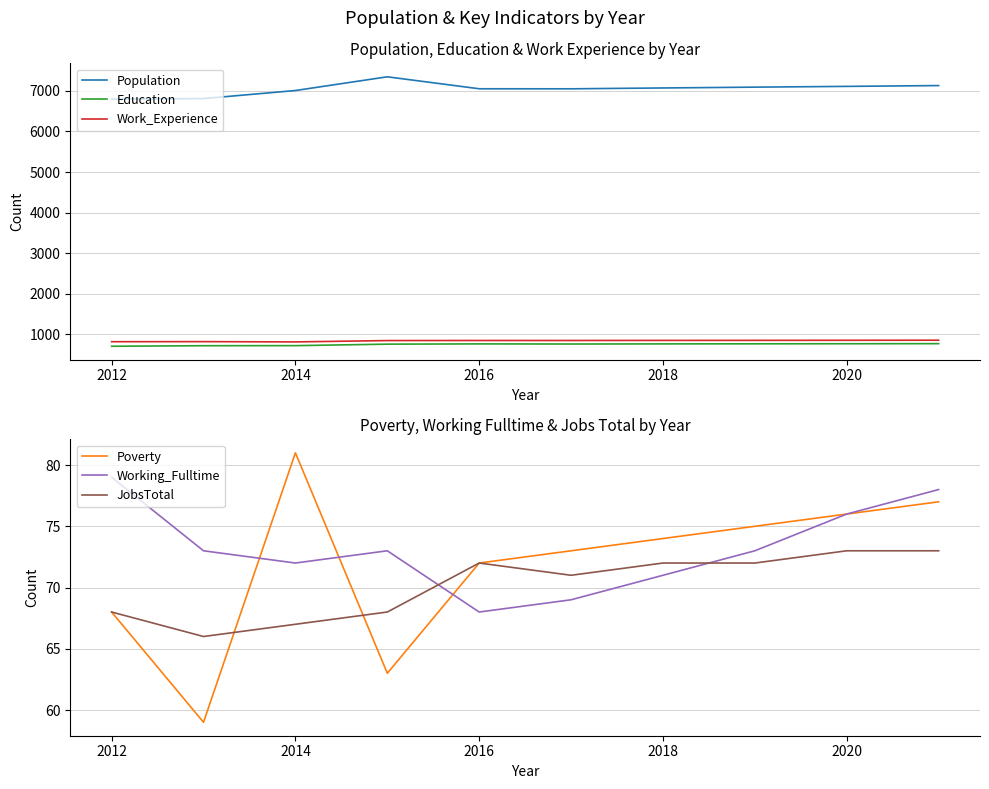

What is the value of the Working_Fulltime point at the 6th from the left?

69